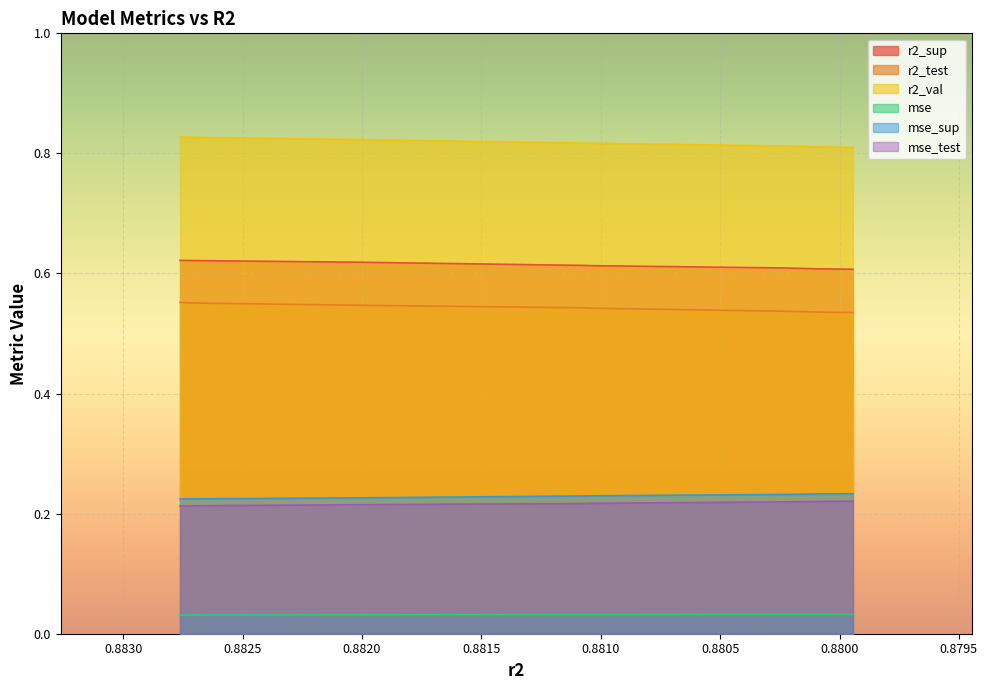

What is the total value across all series at model_6_40_2?

2.5